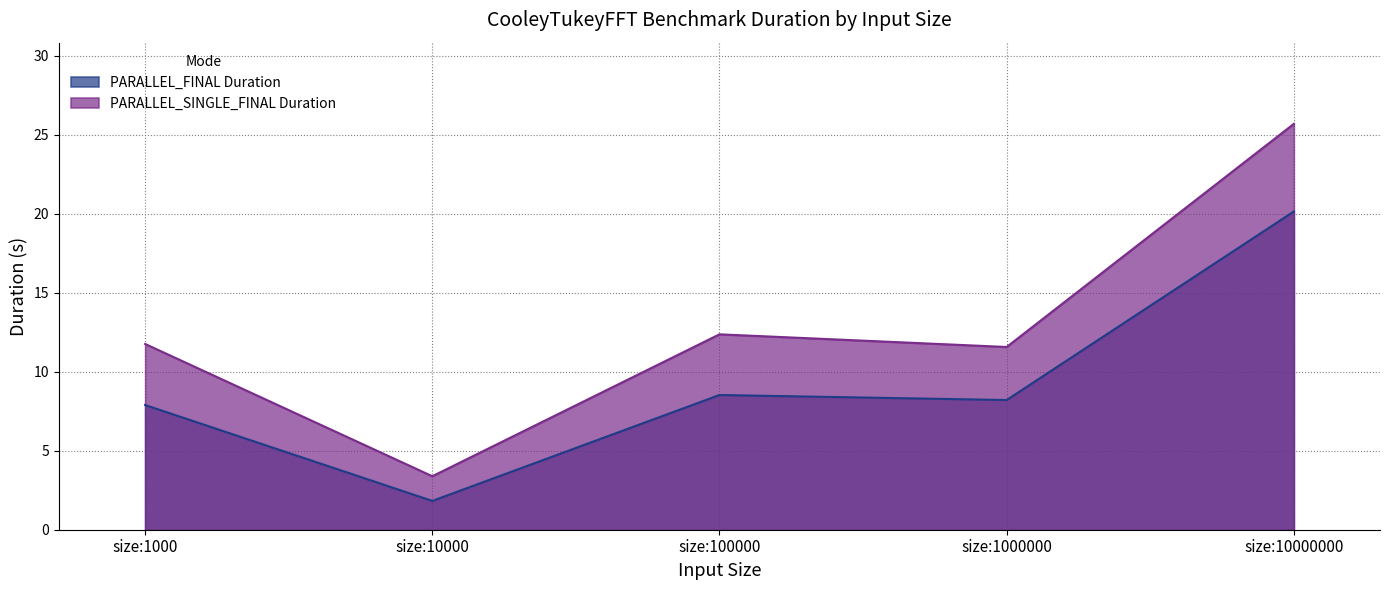

What are all the series names shown in the legend?

PARALLEL_FINAL Duration, PARALLEL_SINGLE_FINAL Duration